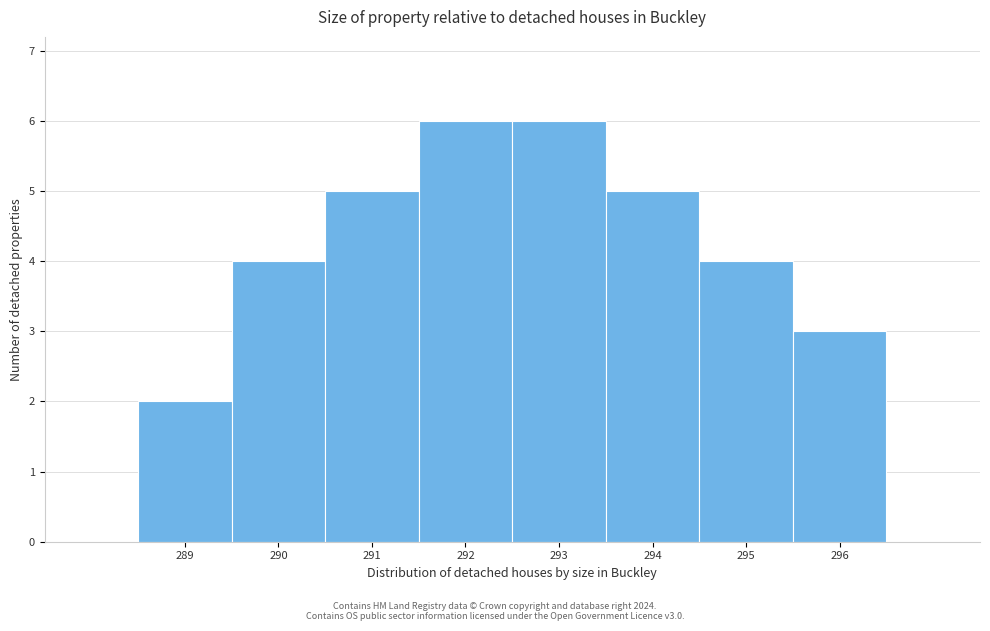

Reading left to right, list every bar in this chart as the range it spans on the x-axis followed by its height. The values are not printed on the chart, so give them approximately, as read against the axis.

288.5 to 289.5: 2
289.5 to 290.5: 4
290.5 to 291.5: 5
291.5 to 292.5: 6
292.5 to 293.5: 6
293.5 to 294.5: 5
294.5 to 295.5: 4
295.5 to 296.5: 3